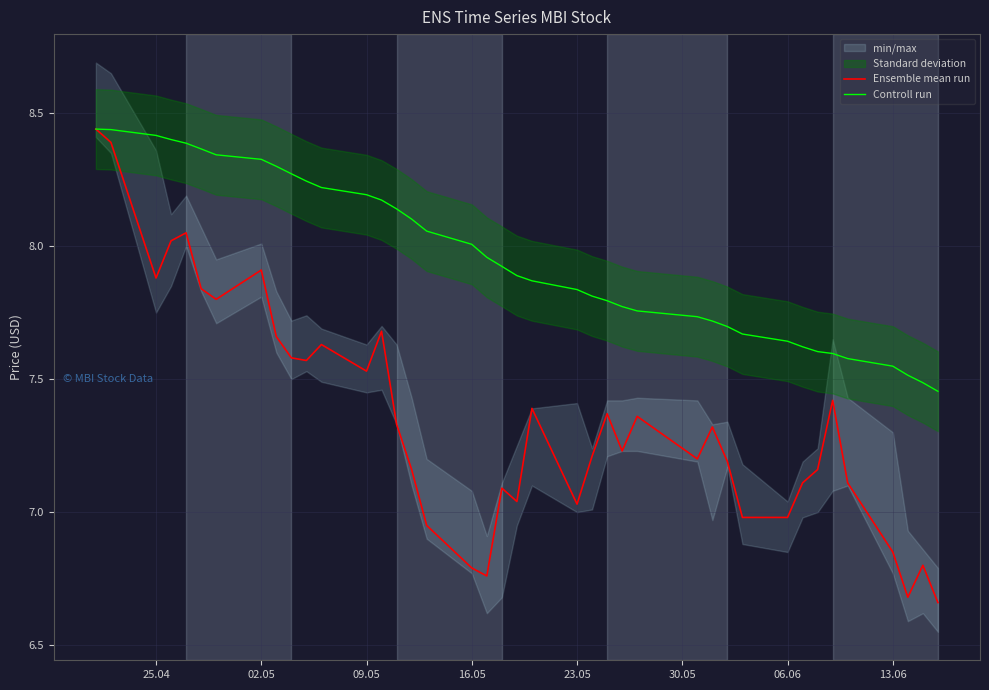

At which category does the chart reach its peak across all series?

25.04